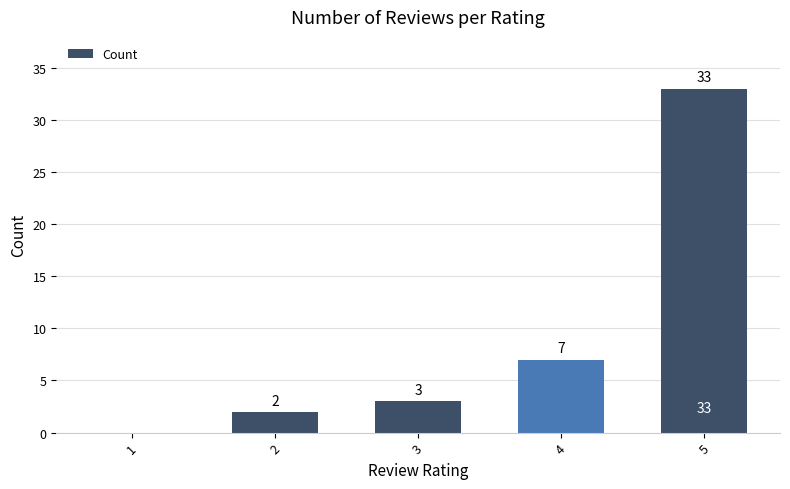

The chart shows a value of 33 at 5. True or false?

True